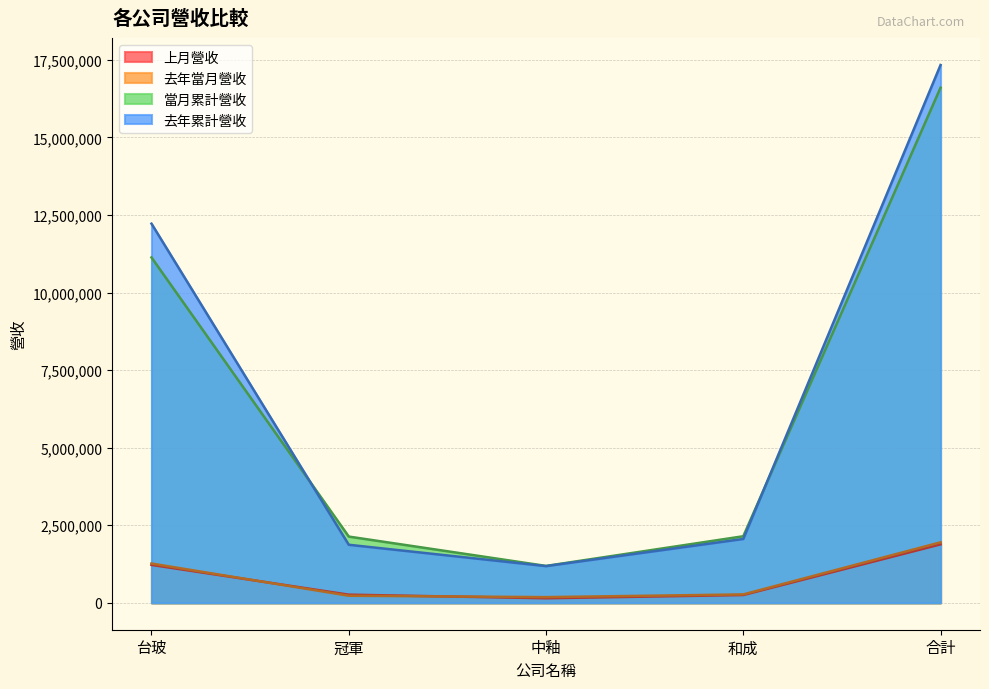

Rank the series by their maximum value, from lowest to highest.

上月營收, 去年當月營收, 當月累計營收, 去年累計營收